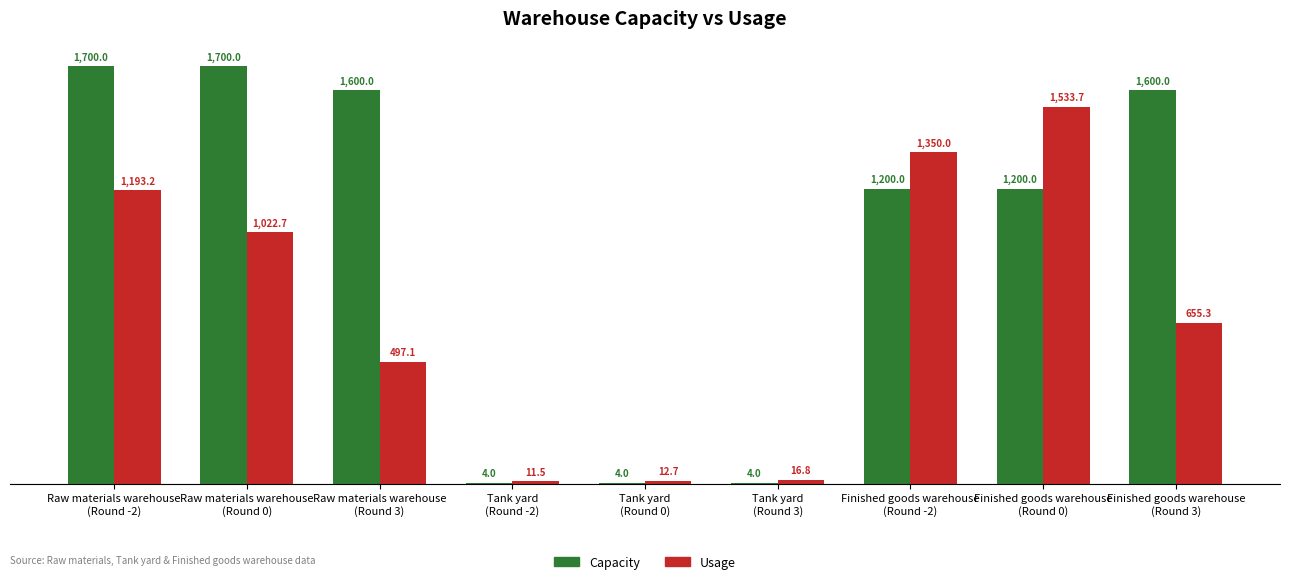

Reading left to right, list all the values displayed in this chart.

Capacity: Raw materials warehouse
(Round -2)=1700.0	Raw materials warehouse
(Round 0)=1700.0	Raw materials warehouse
(Round 3)=1600.0	Tank yard
(Round -2)=4.0	Tank yard
(Round 0)=4.0	Tank yard
(Round 3)=4.0	Finished goods warehouse
(Round -2)=1200.0	Finished goods warehouse
(Round 0)=1200.0	Finished goods warehouse
(Round 3)=1600.0
Usage: Raw materials warehouse
(Round -2)=1193.2	Raw materials warehouse
(Round 0)=1022.7	Raw materials warehouse
(Round 3)=497.1	Tank yard
(Round -2)=11.5	Tank yard
(Round 0)=12.7	Tank yard
(Round 3)=16.8	Finished goods warehouse
(Round -2)=1350.0	Finished goods warehouse
(Round 0)=1533.7	Finished goods warehouse
(Round 3)=655.3